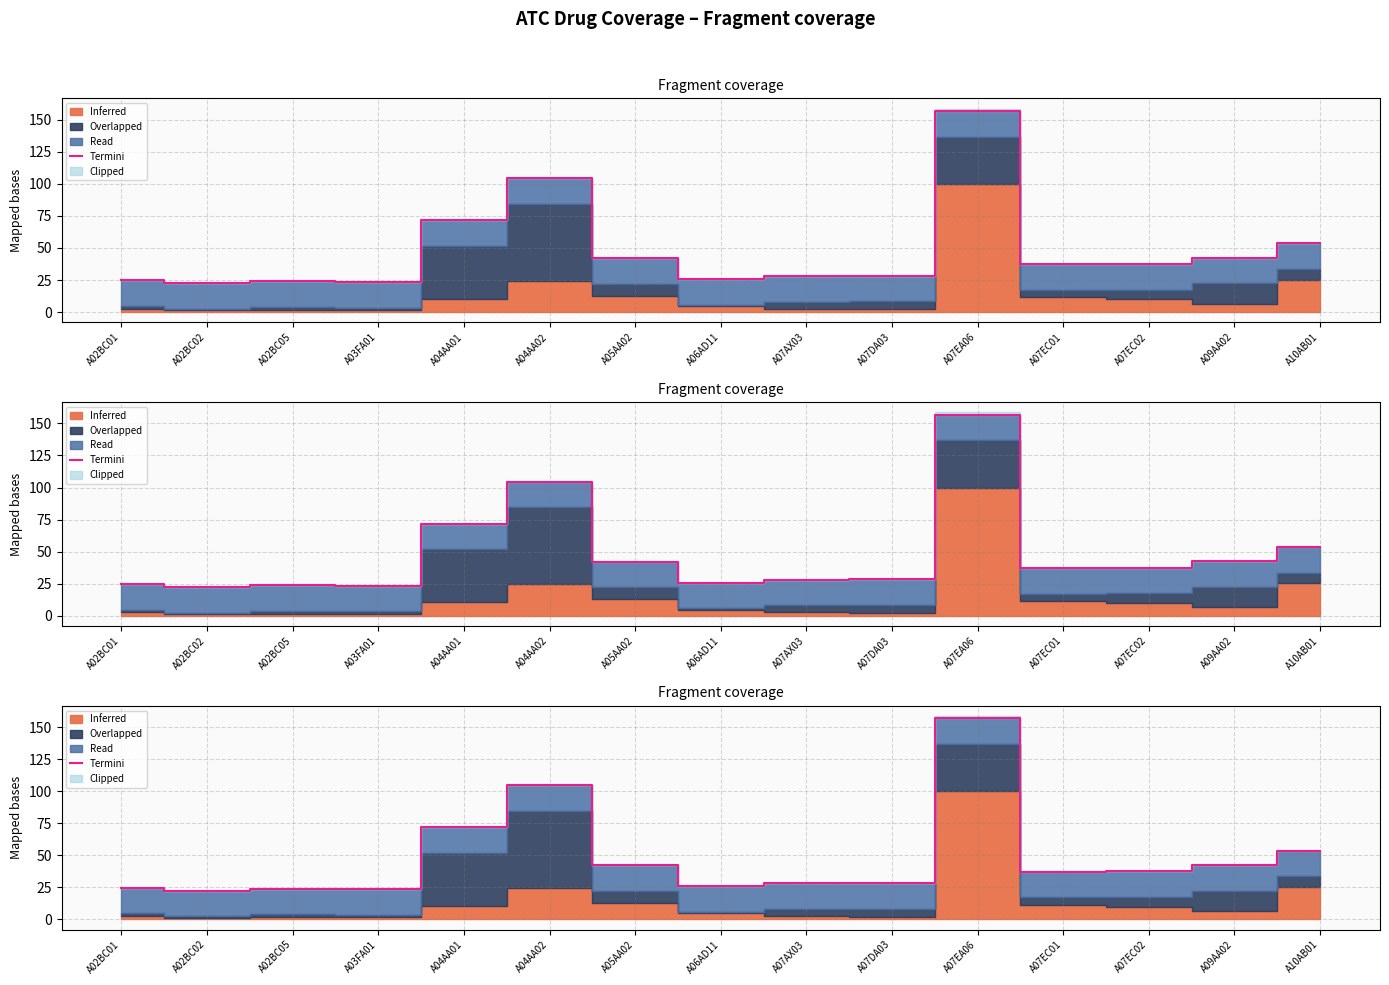

True or false: there are more than 1 points higher than both neighbors.

True